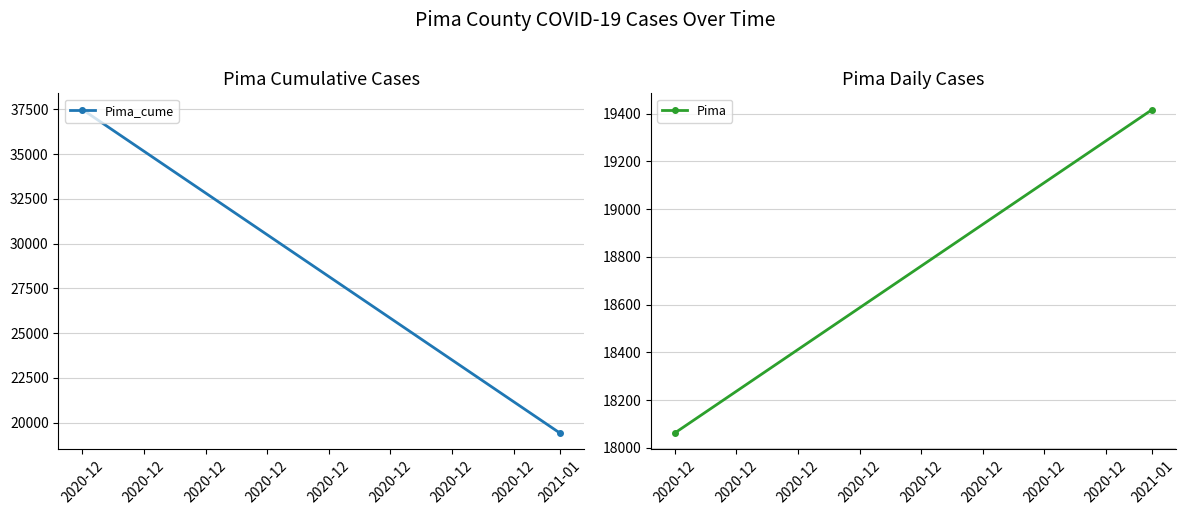

Reading left to right, extract all data points from this chart.

Pima_cume: 37491	19429
Pima: 18062	19417